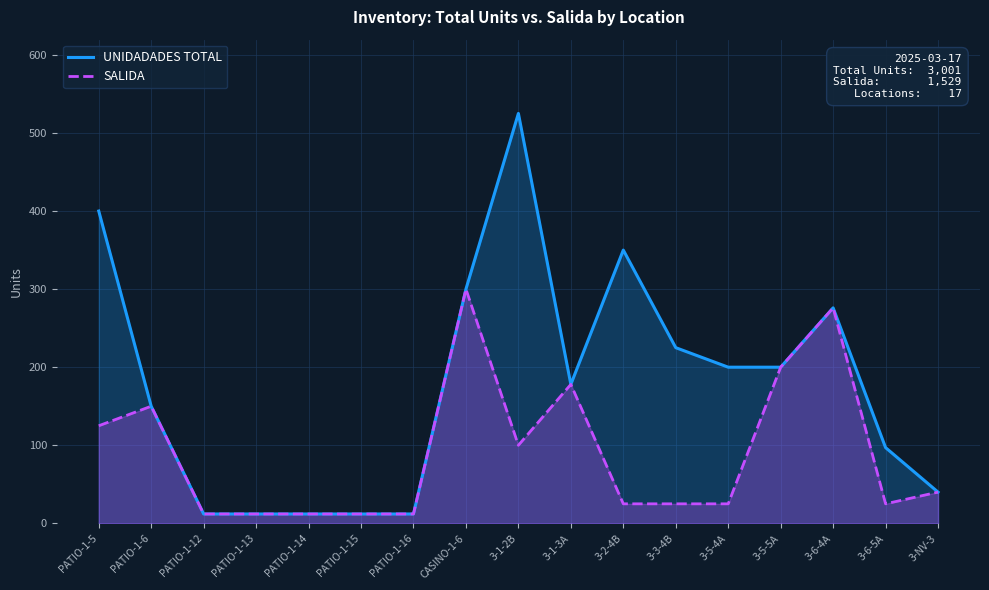

How many categories are shown in the chart?

17